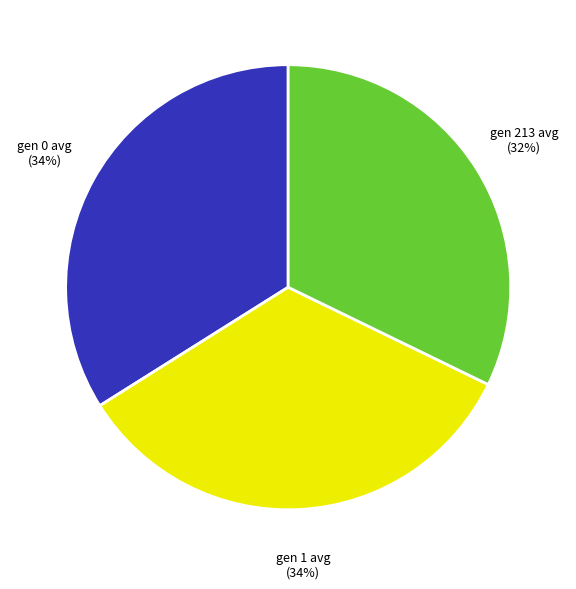

Approximately how many times larger is the value at gen 0 avg compared to gen 1 avg?

1.0